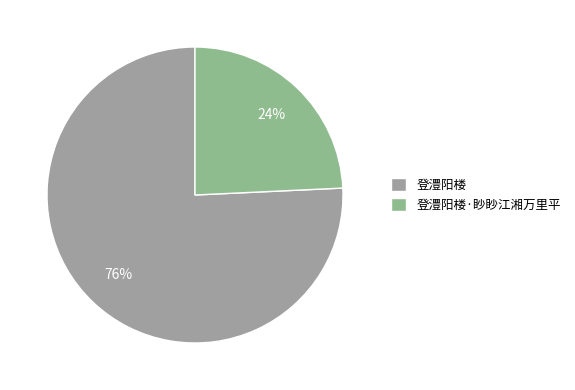

Which category has the smallest portion of the pie?

登澧阳楼·眇眇江湘万里平